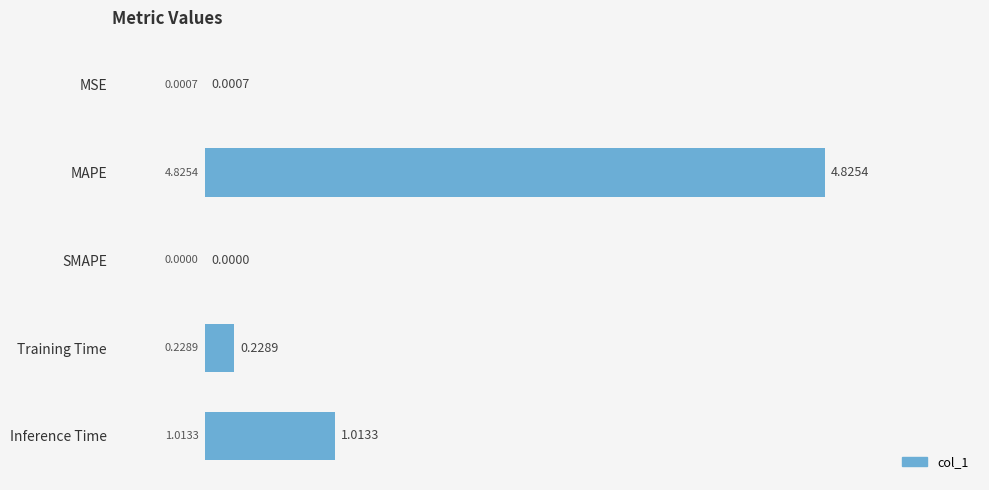

What is the sum of all values?

6.1